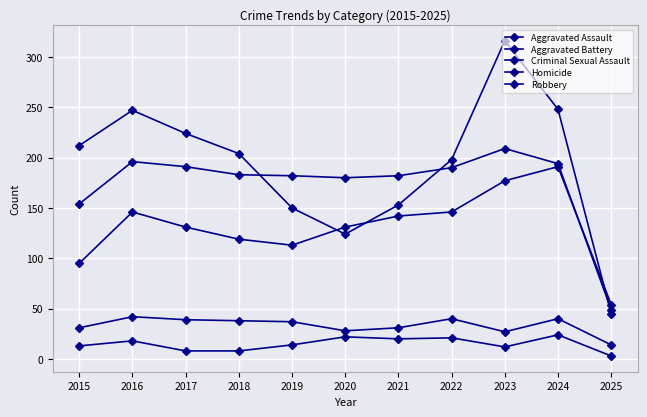

Is the value of Robbery at 2022 greater than the value of Aggravated Battery at 2018?

Yes